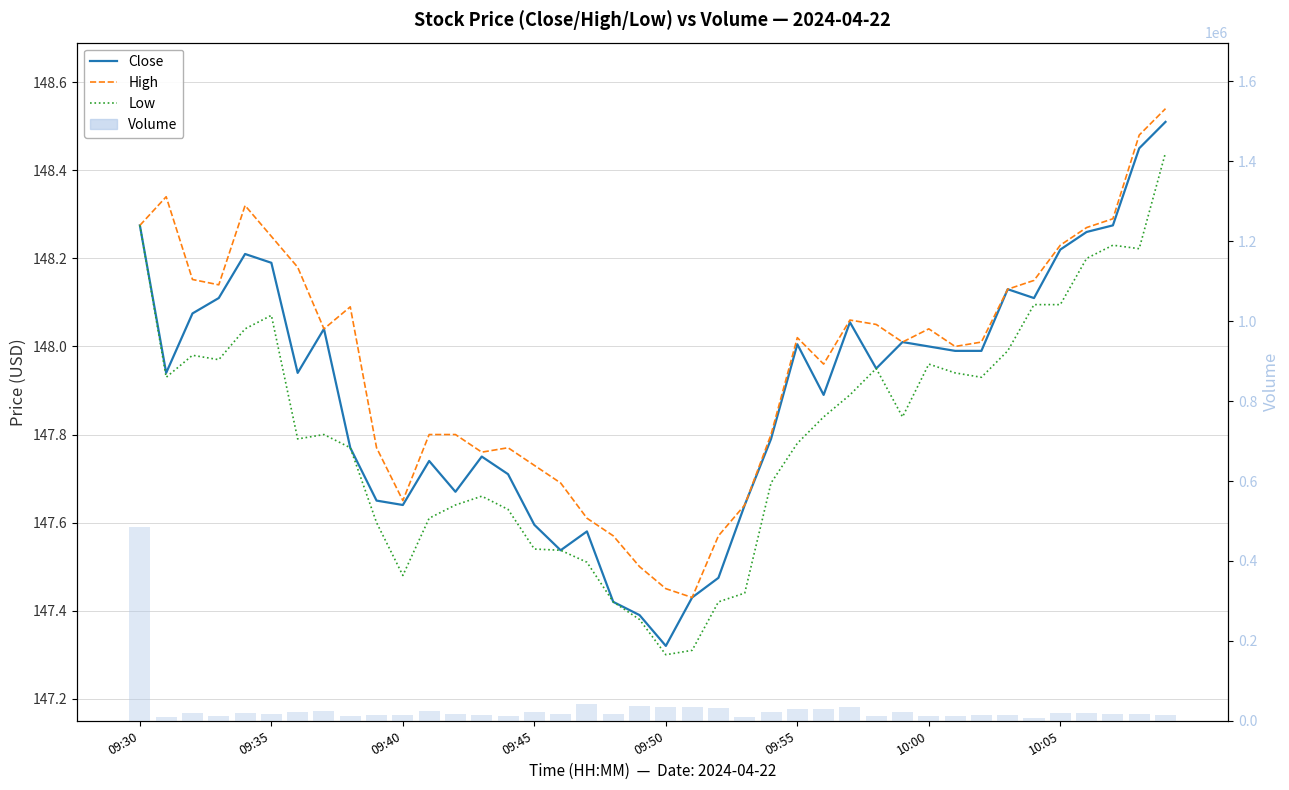

What position from the right is 09:55?

15